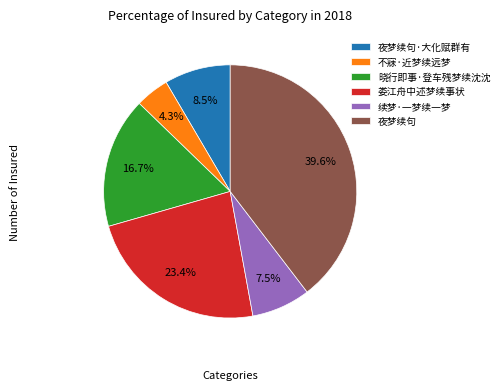

Is it true that 娄江舟中述梦续事状 is 23% of the pie?

True